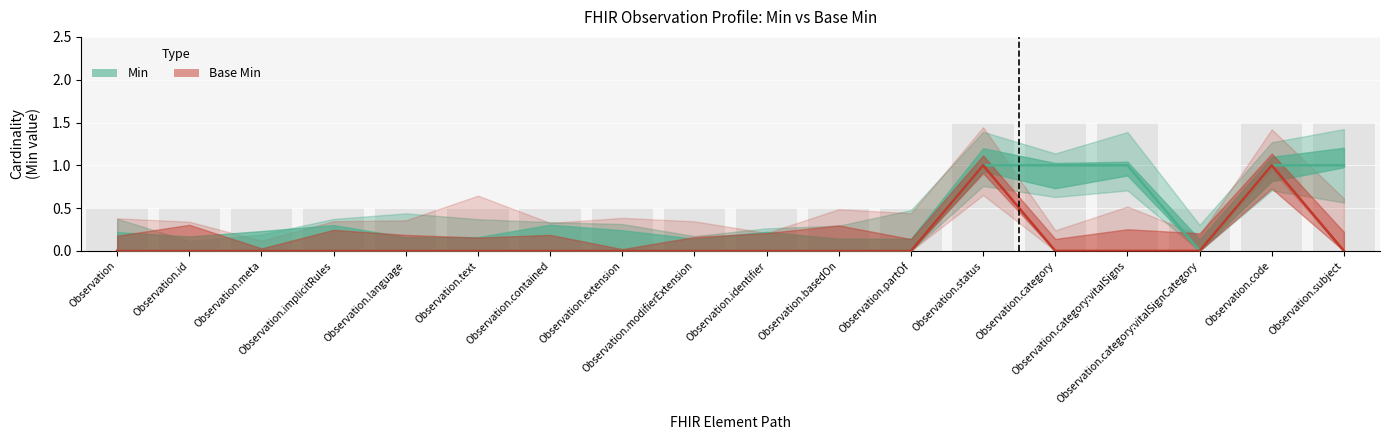

List the series in order of their peak value, lowest first.

Min, Base Min